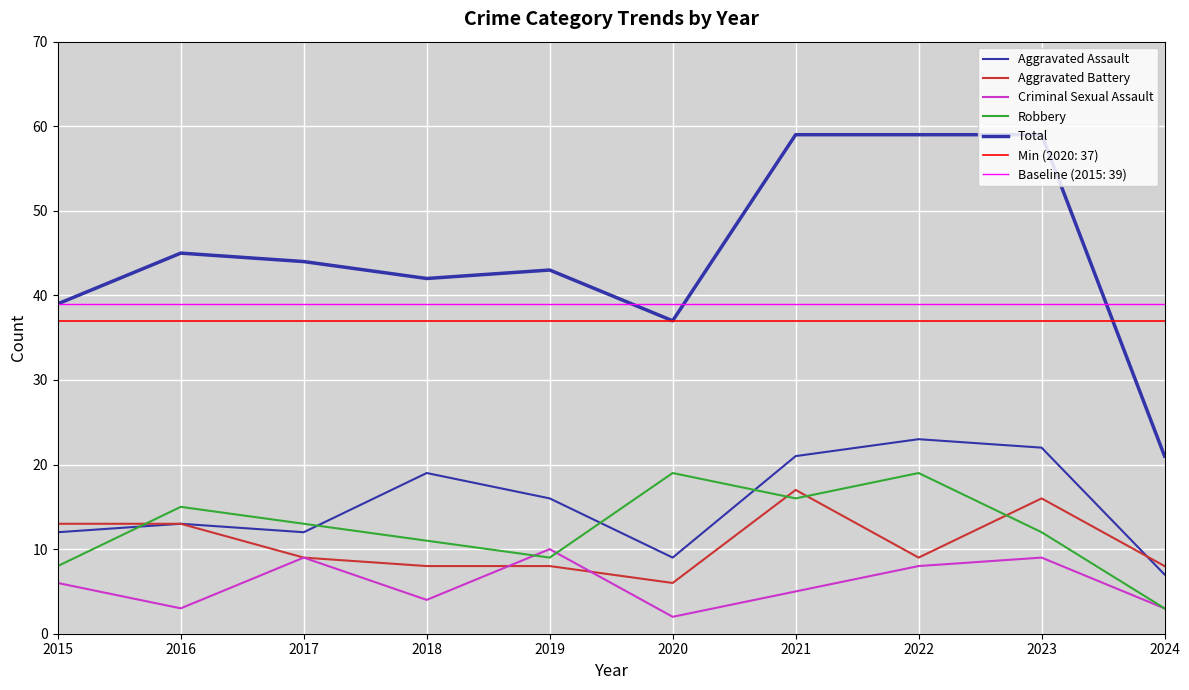

Read the Aggravated Assault value at 2018.

19